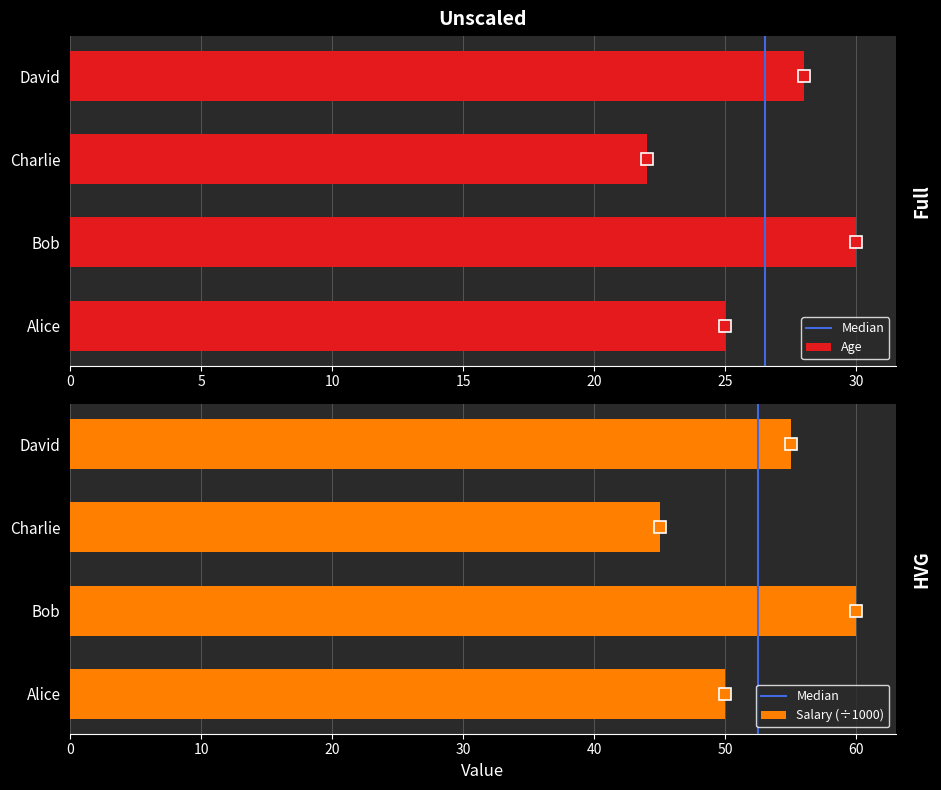

Reading left to right, list all the values displayed in this chart.

Age: Alice=25	Bob=30	Charlie=22	David=28
Salary: Alice=50	Bob=60	Charlie=45	David=55